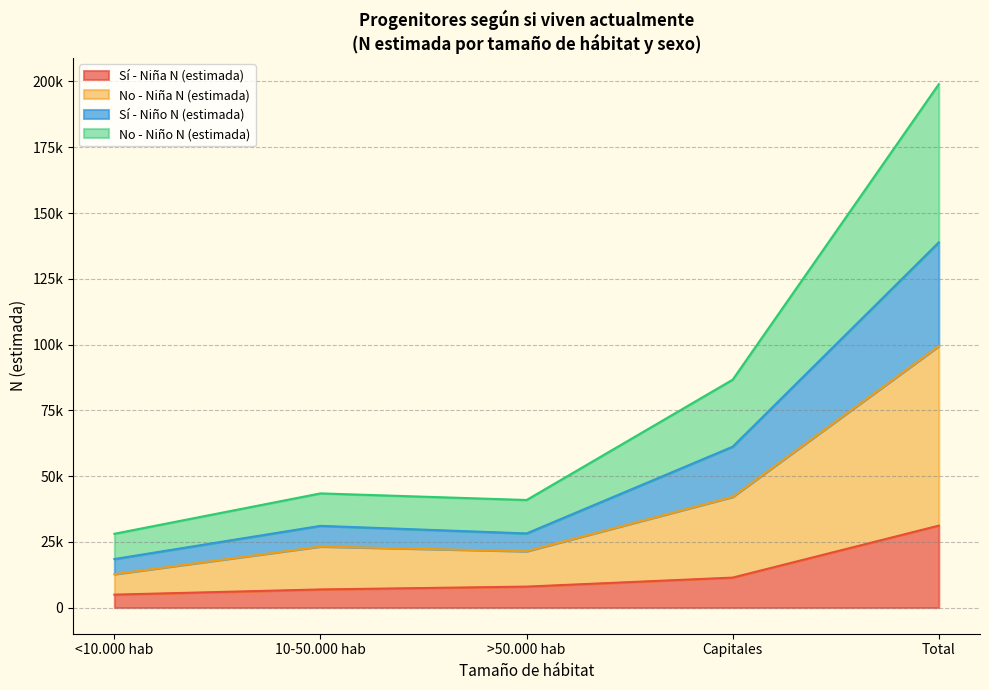

What is the value of the Sí - Niña N (estimada) point at the 5th from the left?

31145